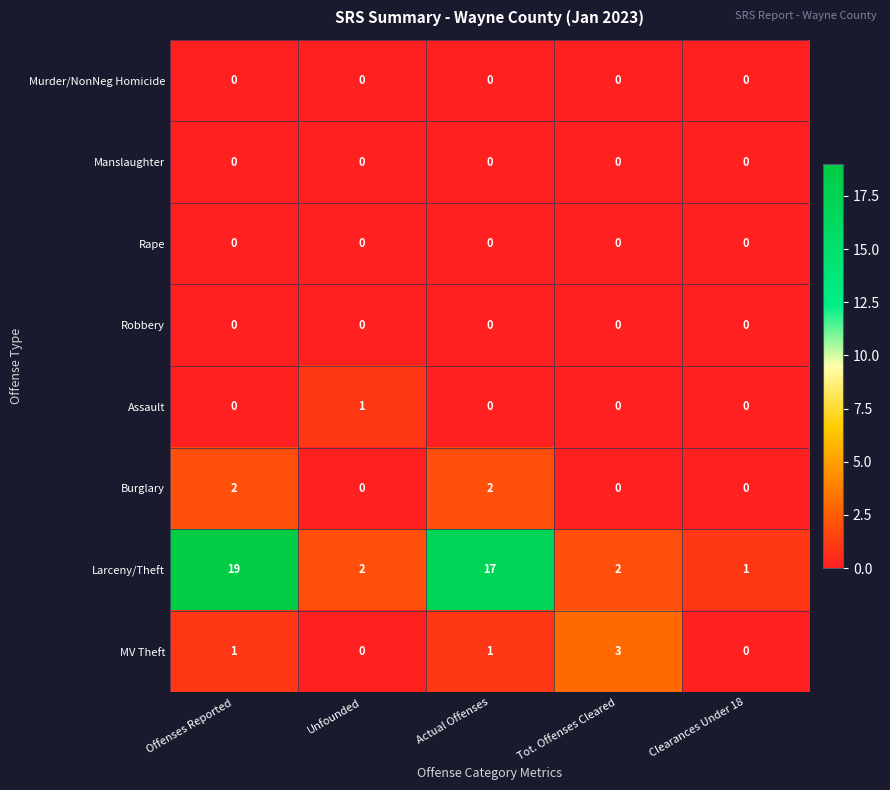

What is the total value across all series at Clearances Under 18?

1